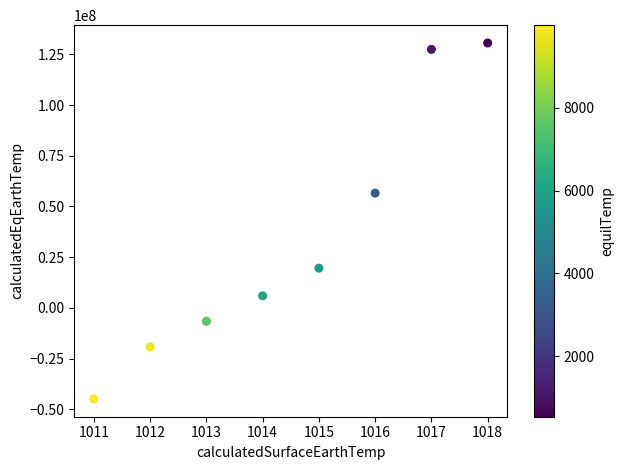

What is the range of Y values (max minus min)?

175589664.3